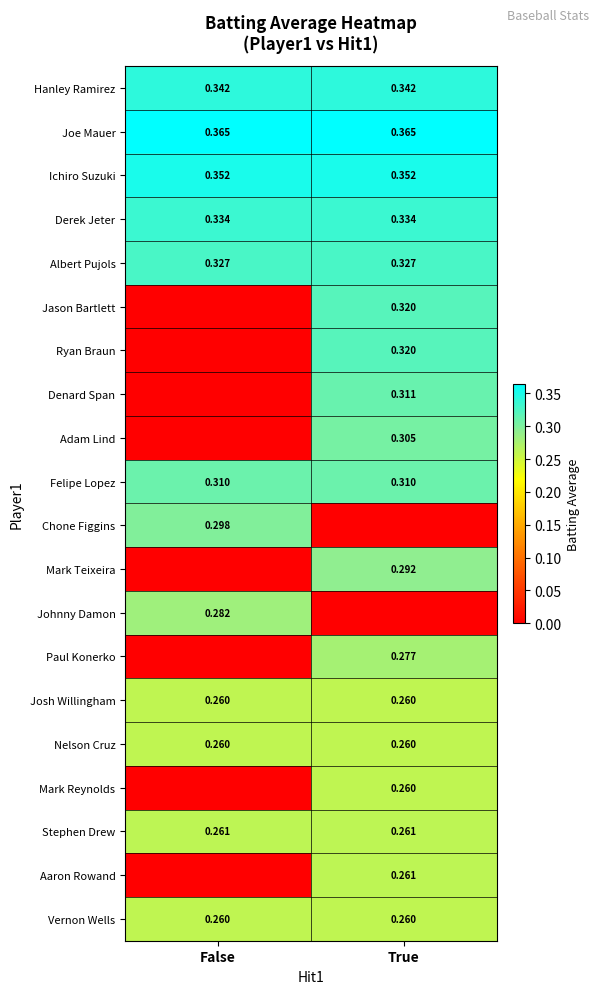

Is the value of Adam Lind at True greater than the value of Albert Pujols at False?

No